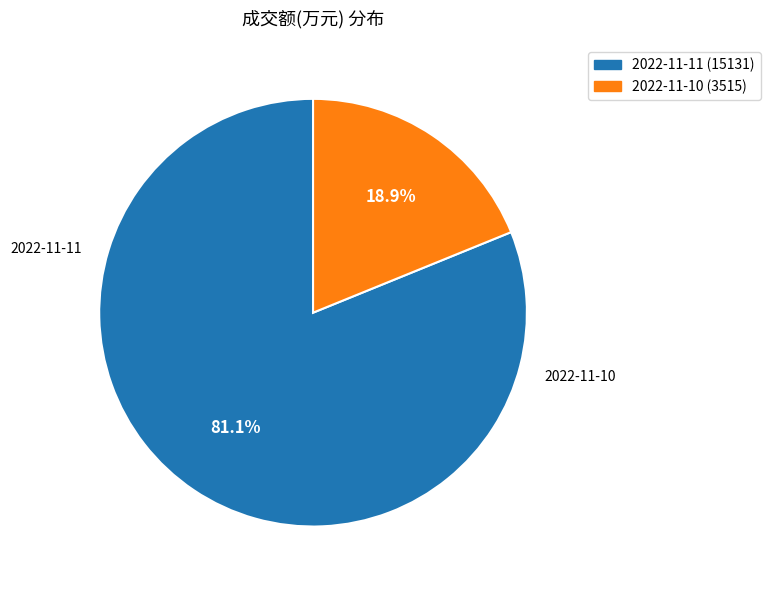

Which slice is the smallest?

2022-11-10